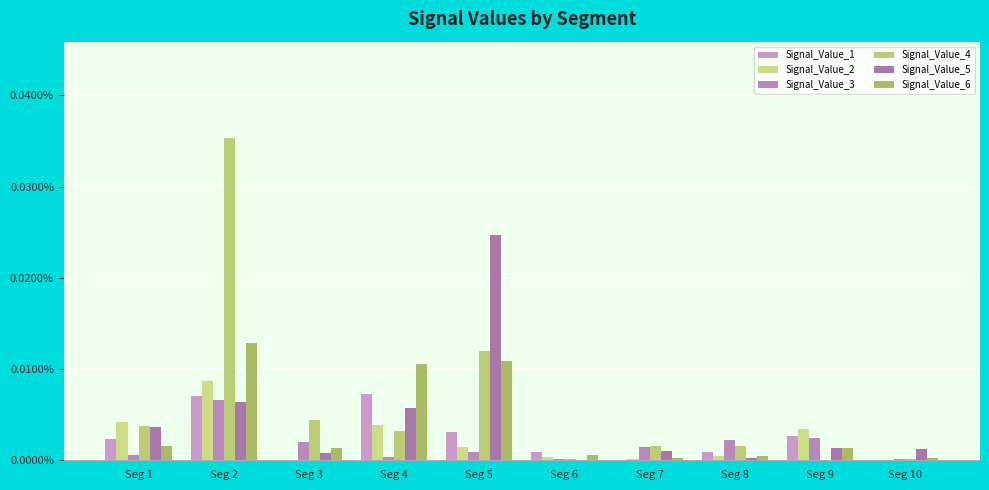

At Seg 2, list the series in order from largest to smallest.

Signal_Value_4, Signal_Value_6, Signal_Value_2, Signal_Value_1, Signal_Value_3, Signal_Value_5